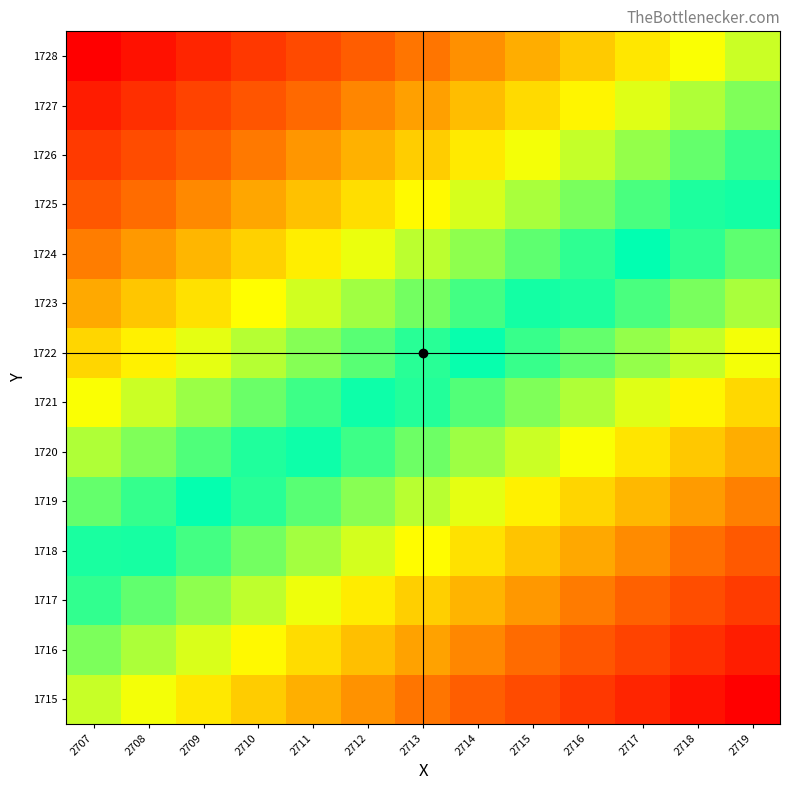

At how many categories does at least one series exceed 1?

13